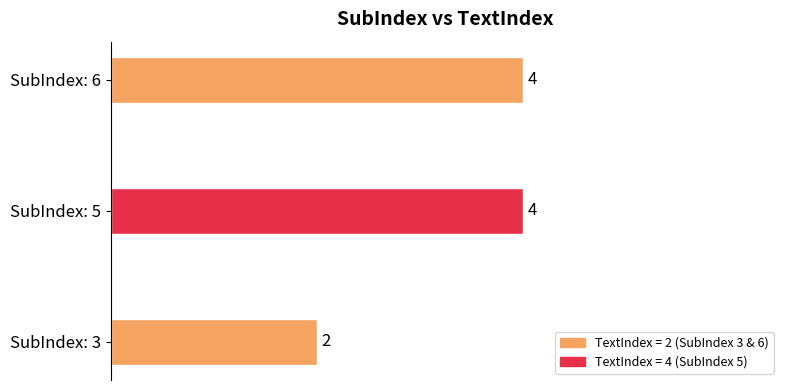

The value at SubIndex: 5 is 7. True or false?

False